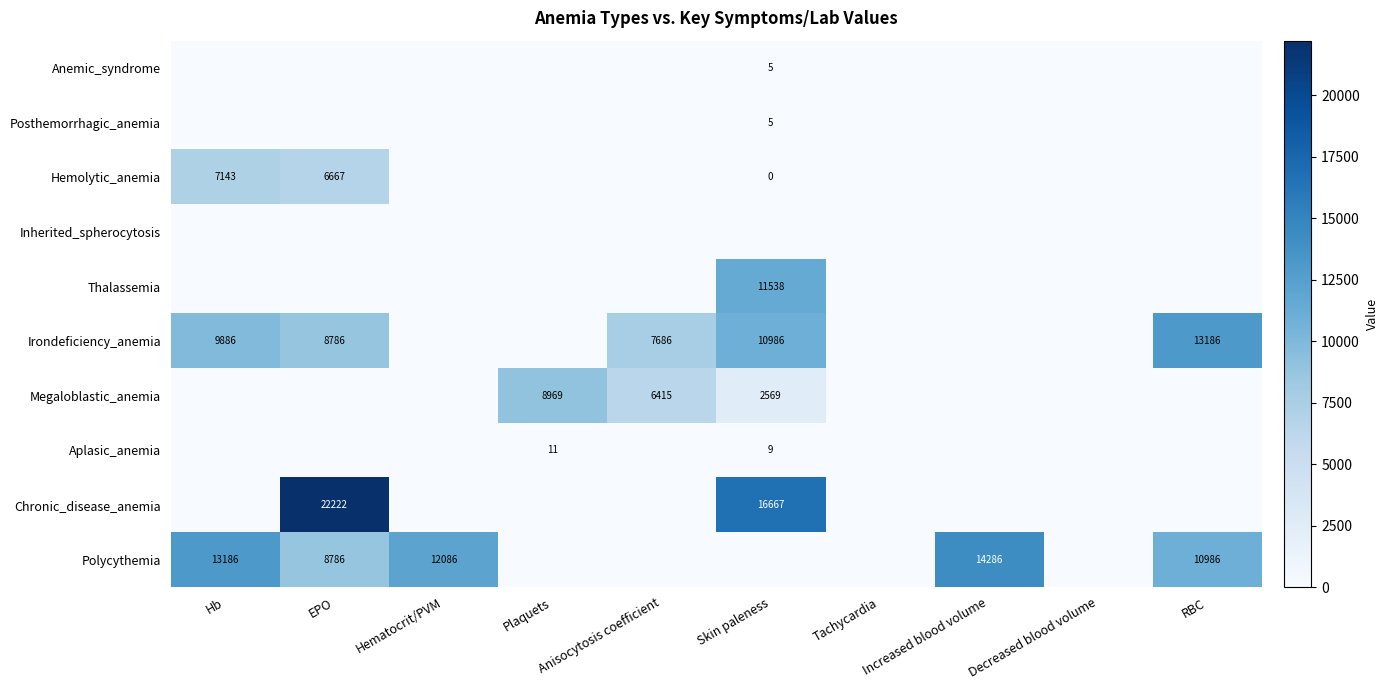

Is it true that Polycythemia equals 8786 at EPO?

True